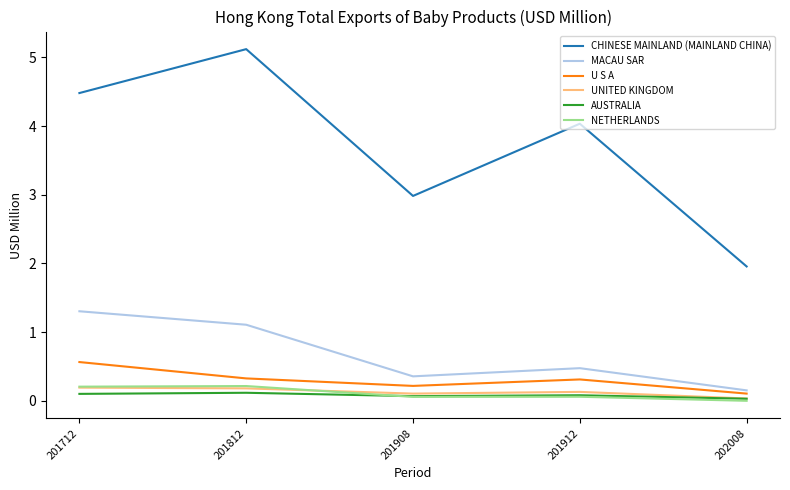

Which series has the largest range (max minus min)?

CHINESE MAINLAND (MAINLAND CHINA)